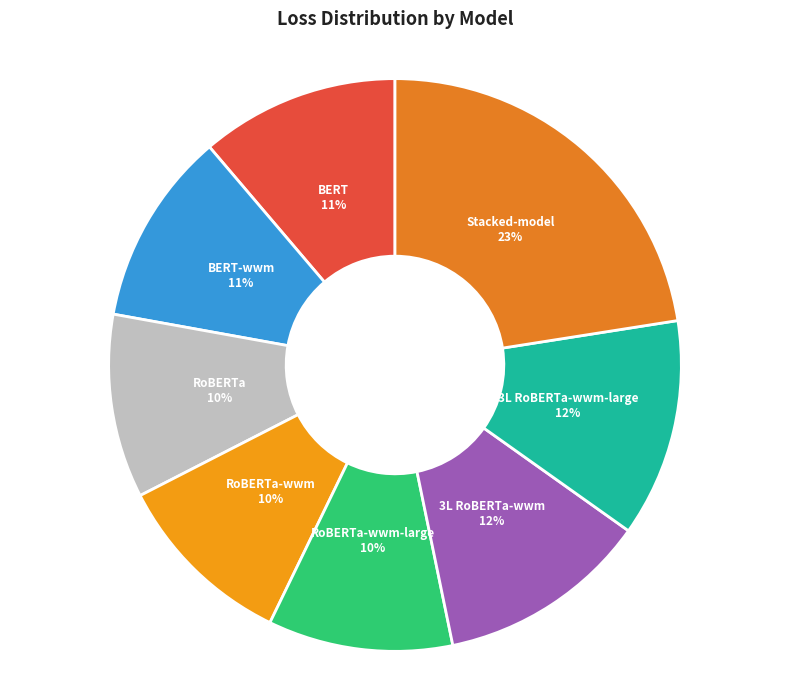

To the nearest percent, what is the difference between the RoBERTa-wwm-large and BERT-wwm slice percentages?

1%